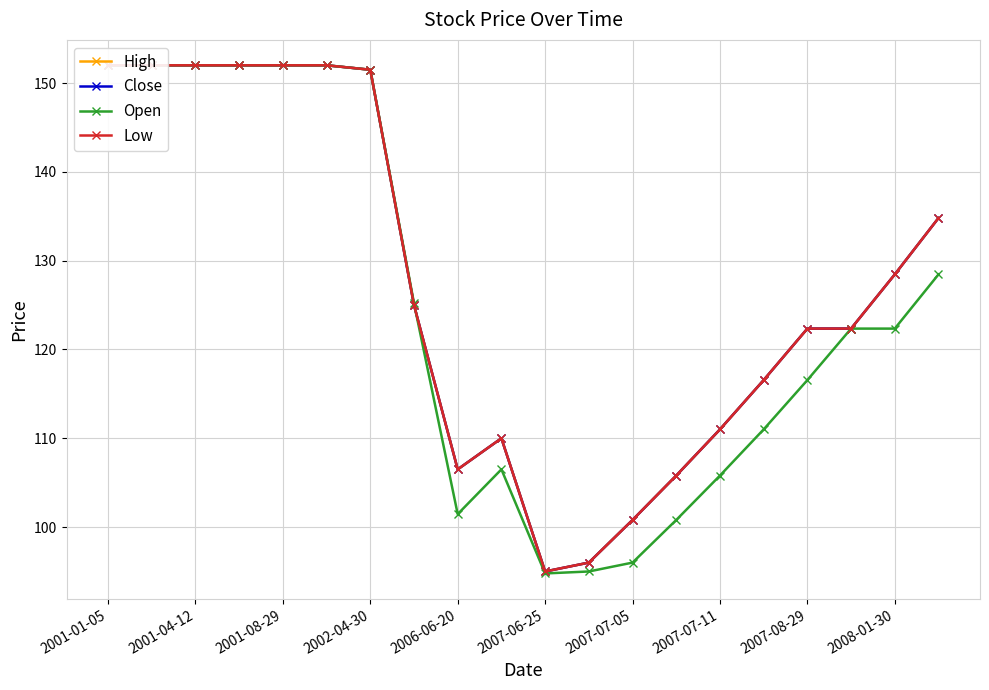

What is the maximum value for High?

152.0